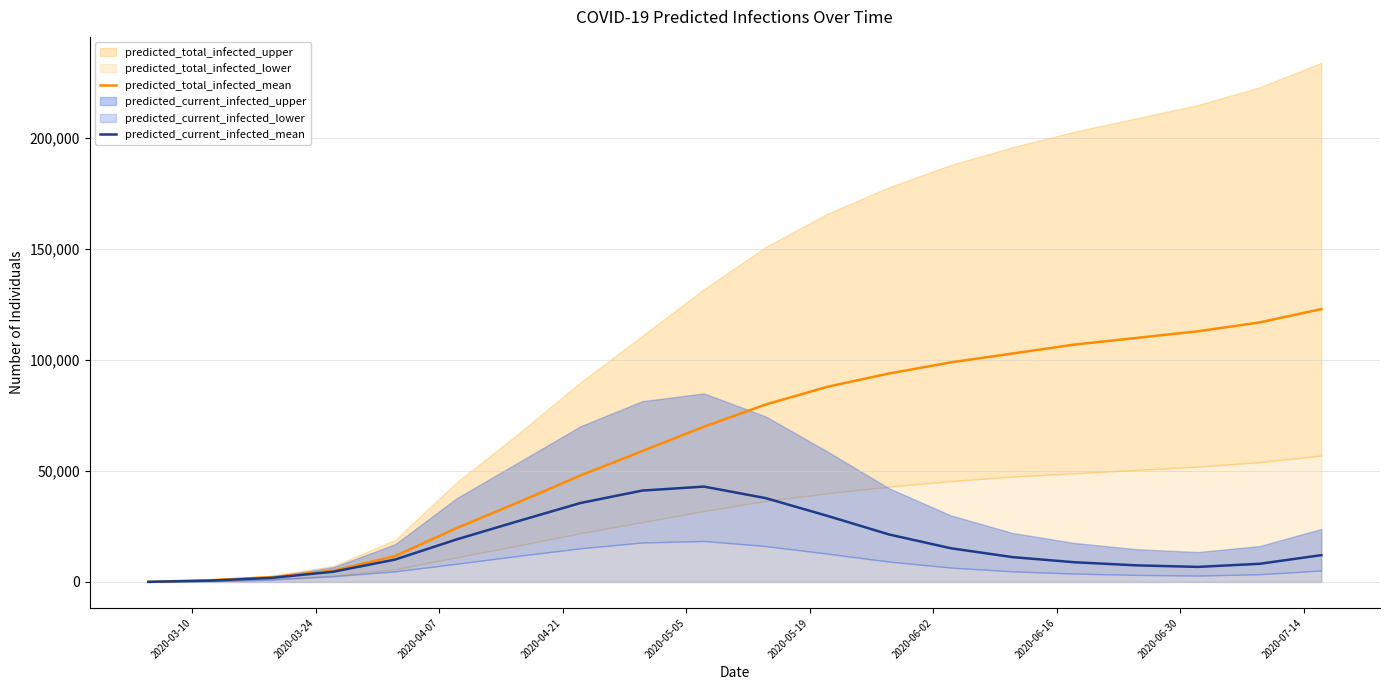

What is the maximum value for predicted_total_infected_mean?

123000